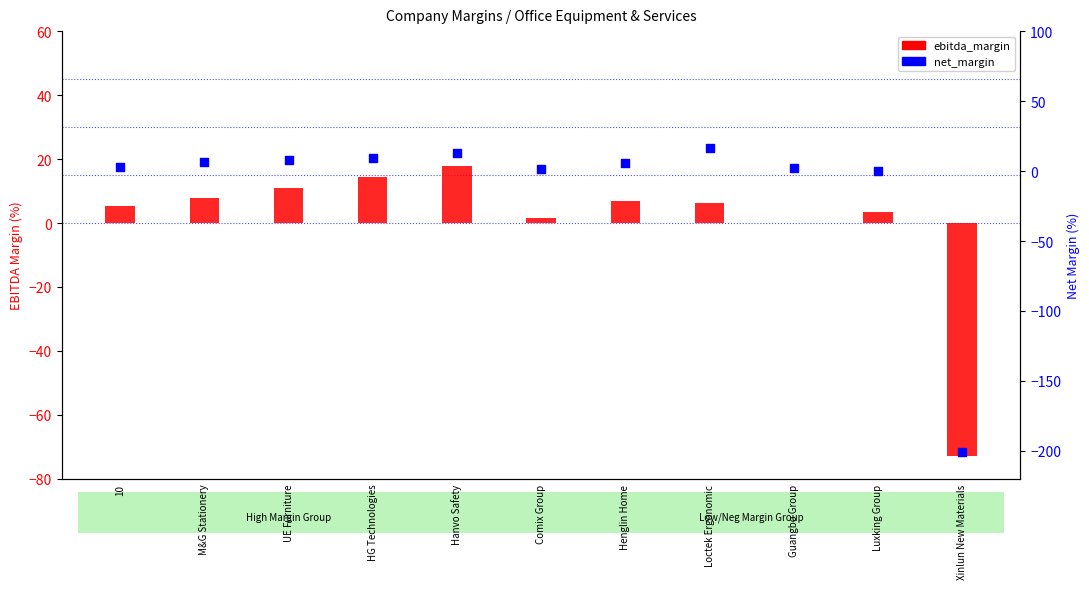

Which series has the largest total across all categories?

ebitda_margin